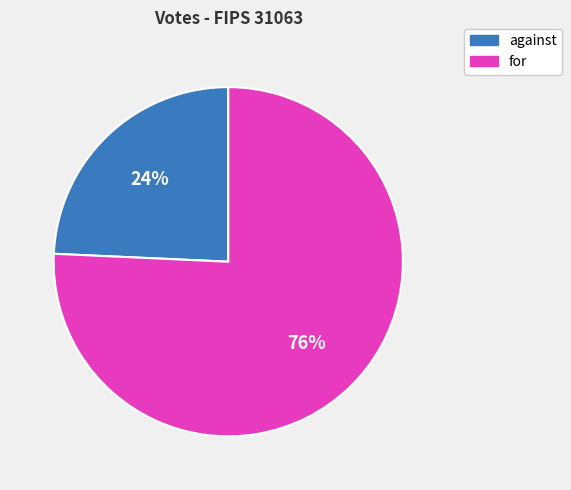

How many segments does this pie chart have?

2